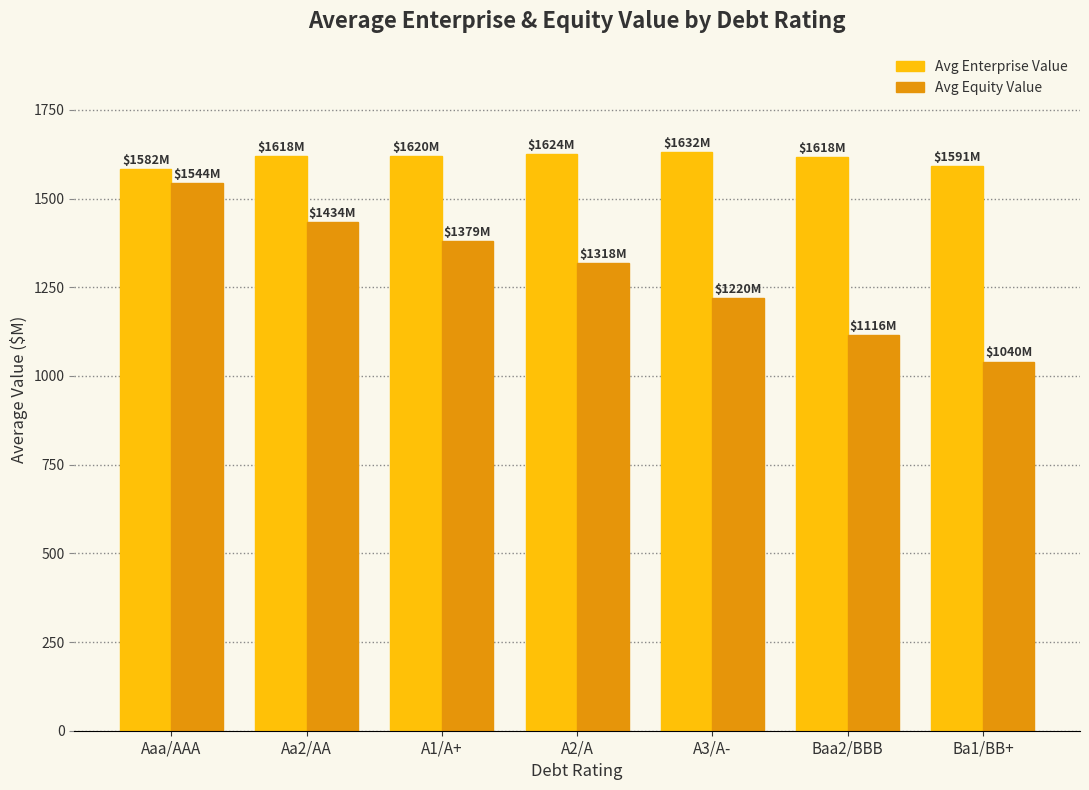

What is the label of the 7th bar from the left?

Ba1/BB+